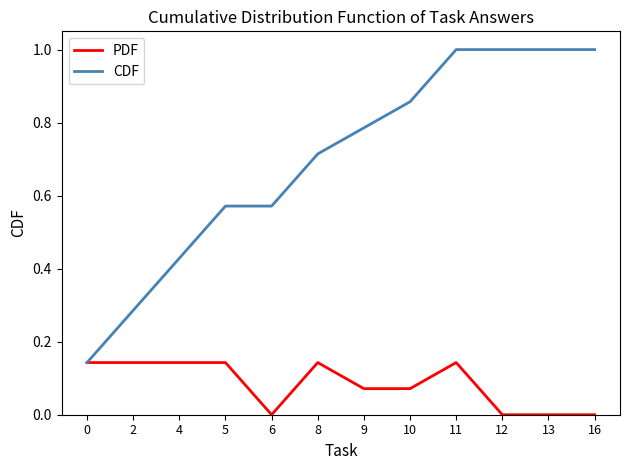

At which category is the sum across all series the highest?

11